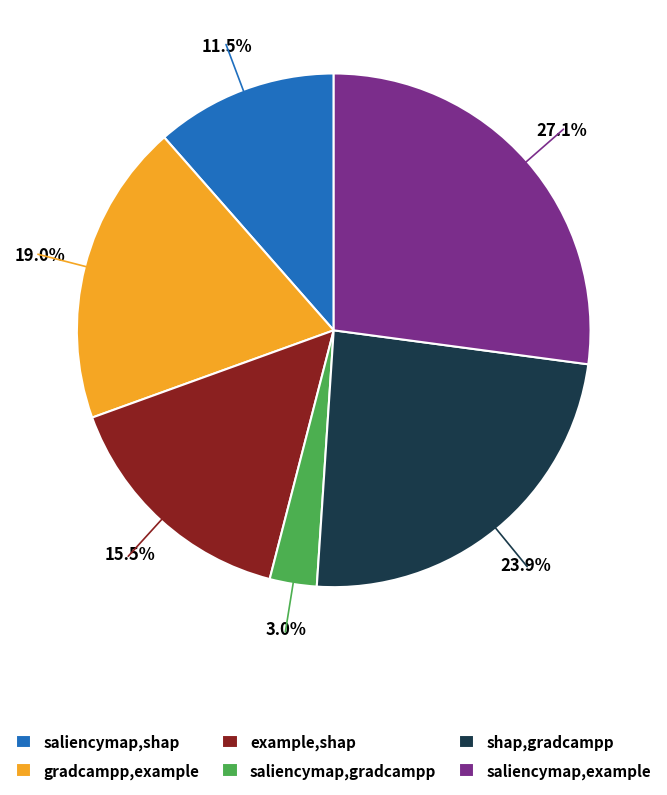

To the nearest percent, what is the combined percentage of saliencymap,shap and example,shap?

27%